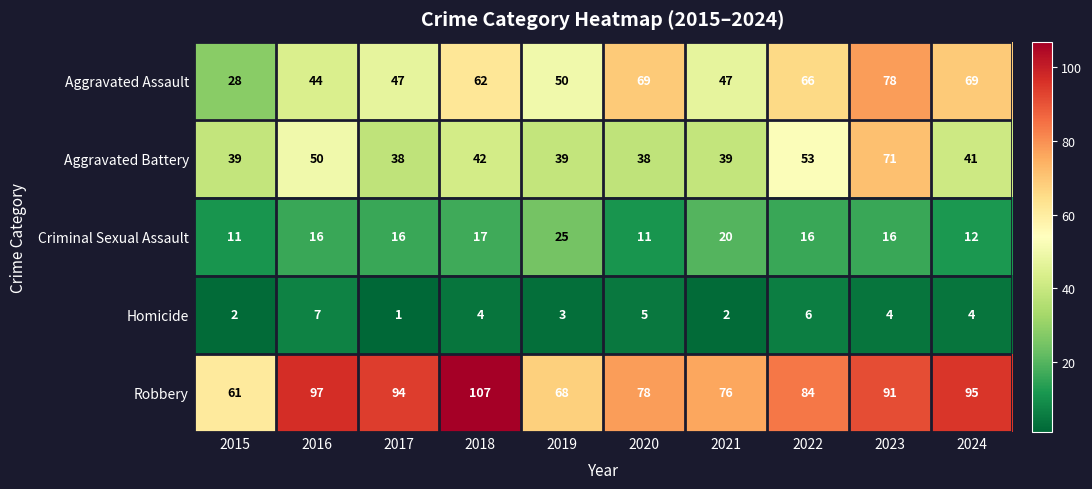

List the series in order of their peak value, lowest first.

Homicide, Criminal Sexual Assault, Aggravated Battery, Aggravated Assault, Robbery